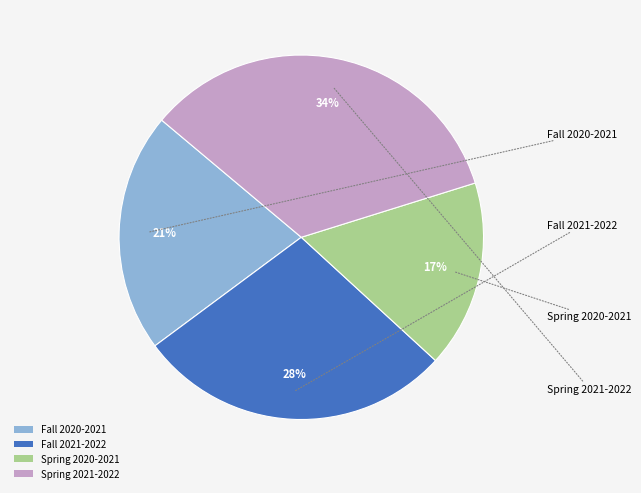

Rank the categories by value from highest to lowest.

Spring 2021-2022, Fall 2021-2022, Fall 2020-2021, Spring 2020-2021